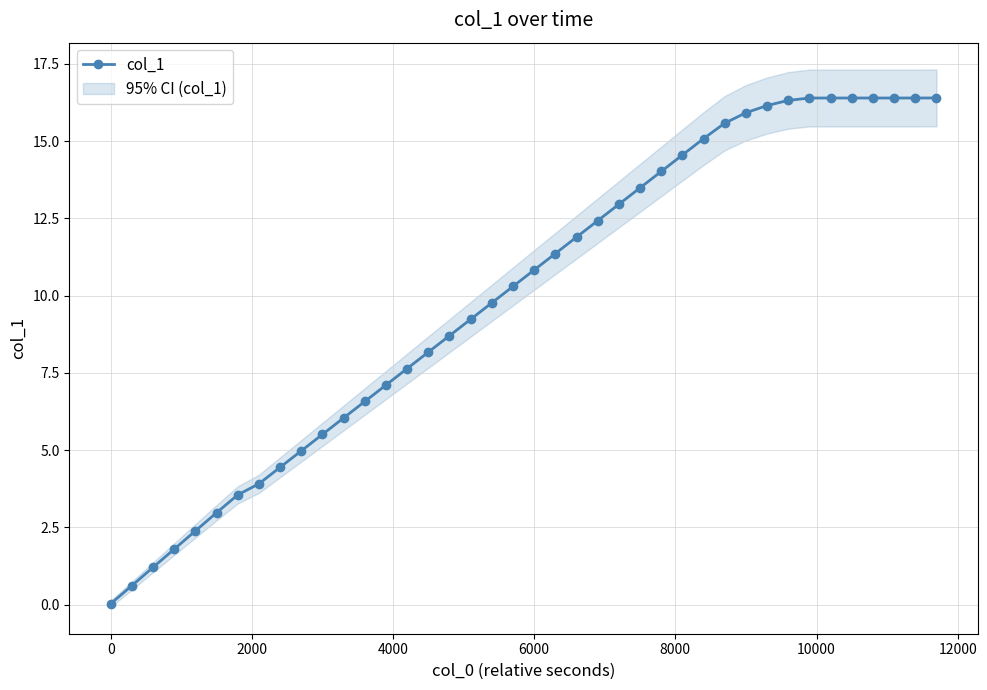

The chart shows a value of 1.1 at 0. True or false?

False